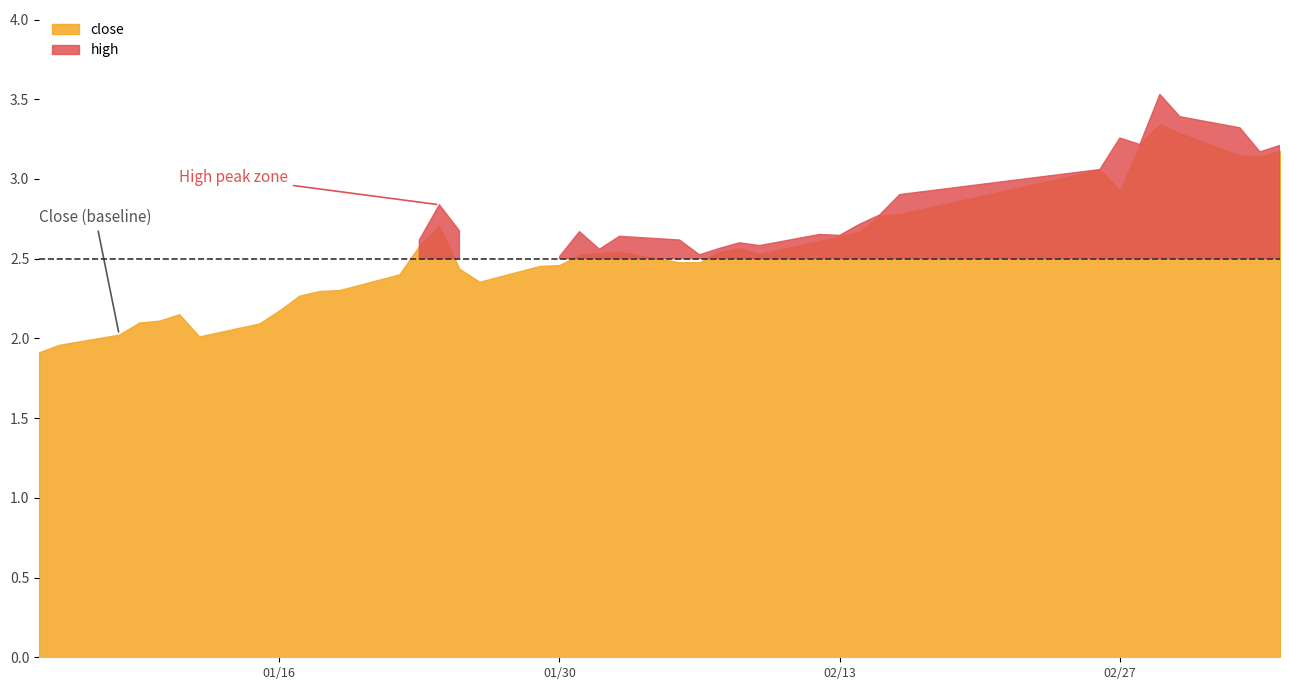

True or false: high and low intersect in this chart.

False